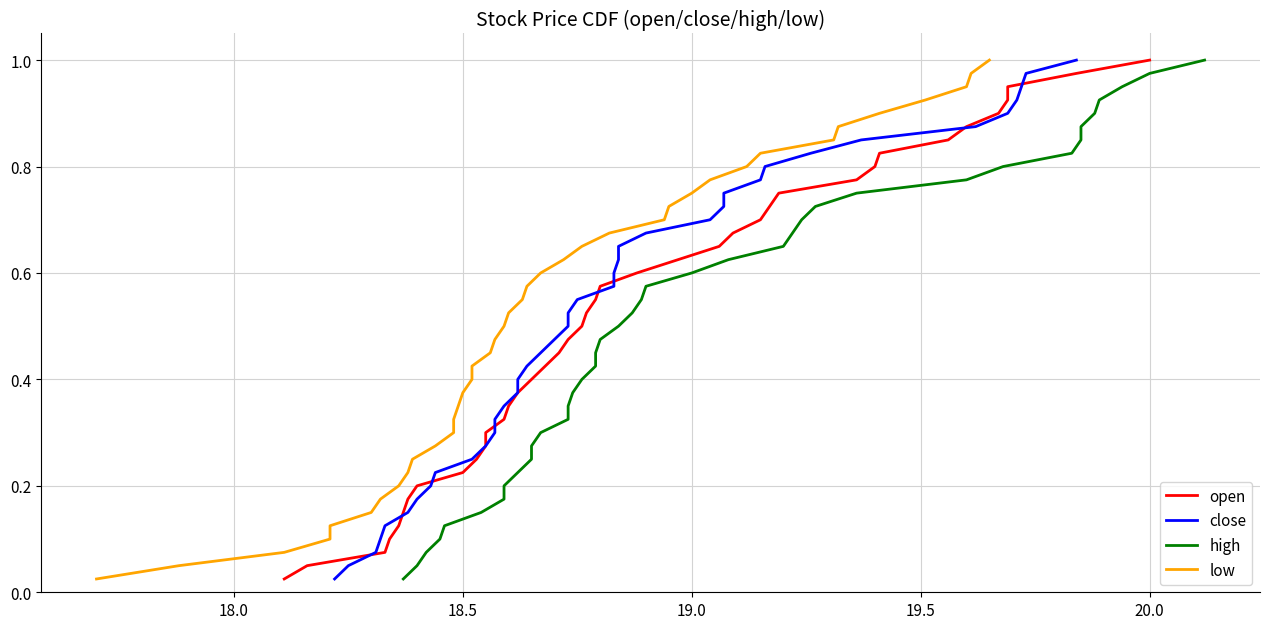

What are all the series names shown in the legend?

open, close, high, low